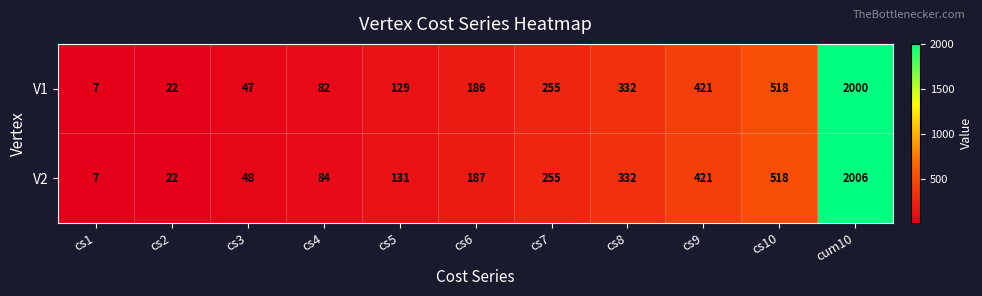

What is the maximum value shown in the chart?

2006